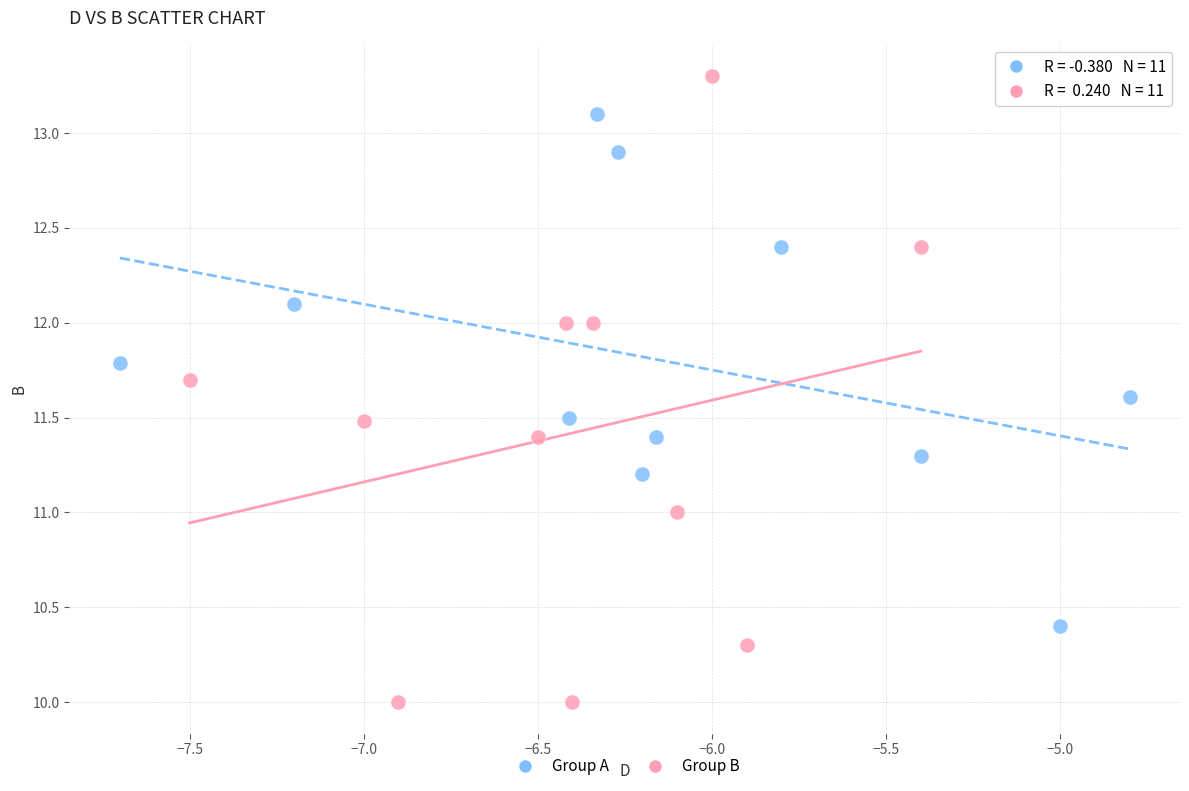

Which series has the widest spread of Y values?

Group B